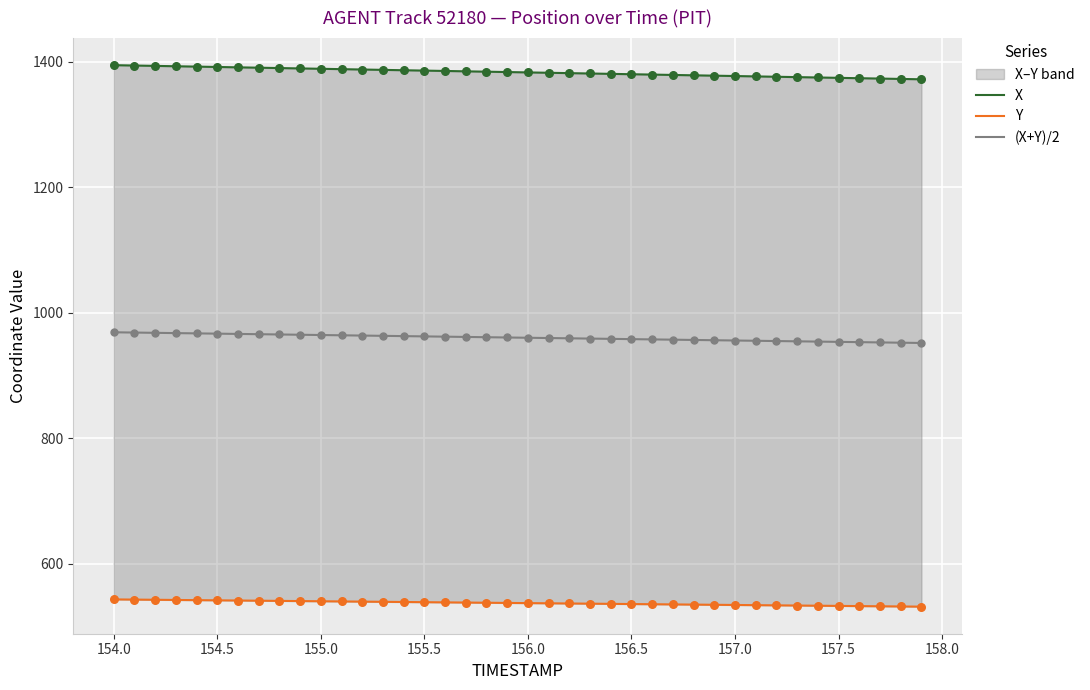

Which series has the largest total across all categories?

X